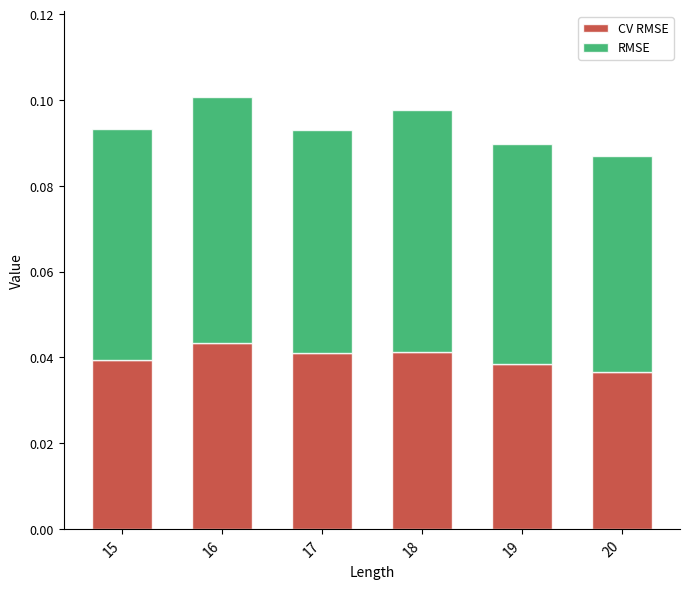

The value of CV RMSE at 18 is 0.0. True or false?

True